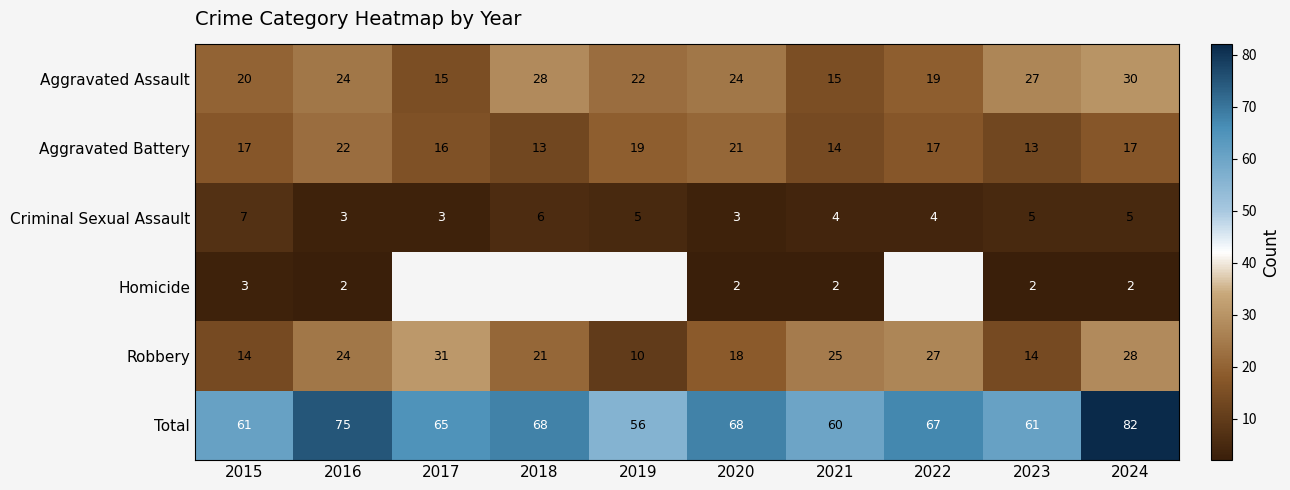

At how many categories does at least one series exceed 16?

10